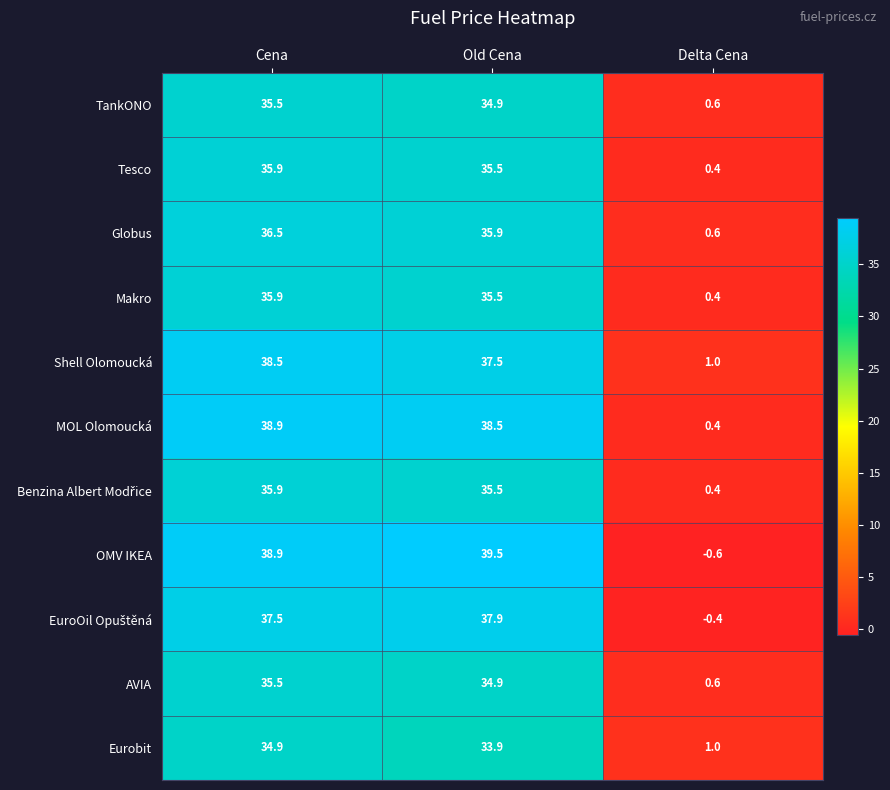

Rank the categories by MOL Olomoucká value from lowest to highest.

Delta Cena, Old Cena, Cena